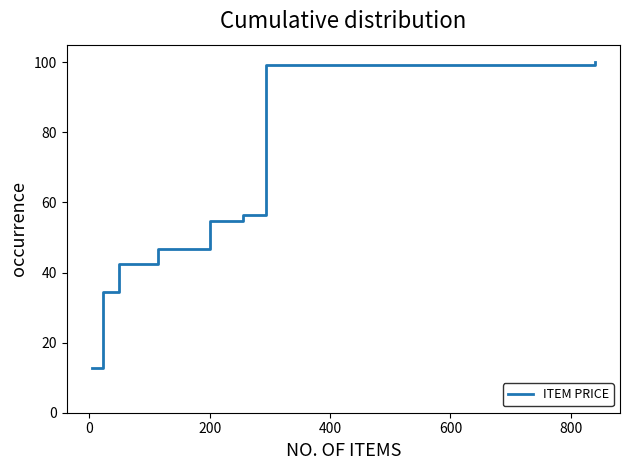

What is the difference between the second highest and second lowest values?

64.9